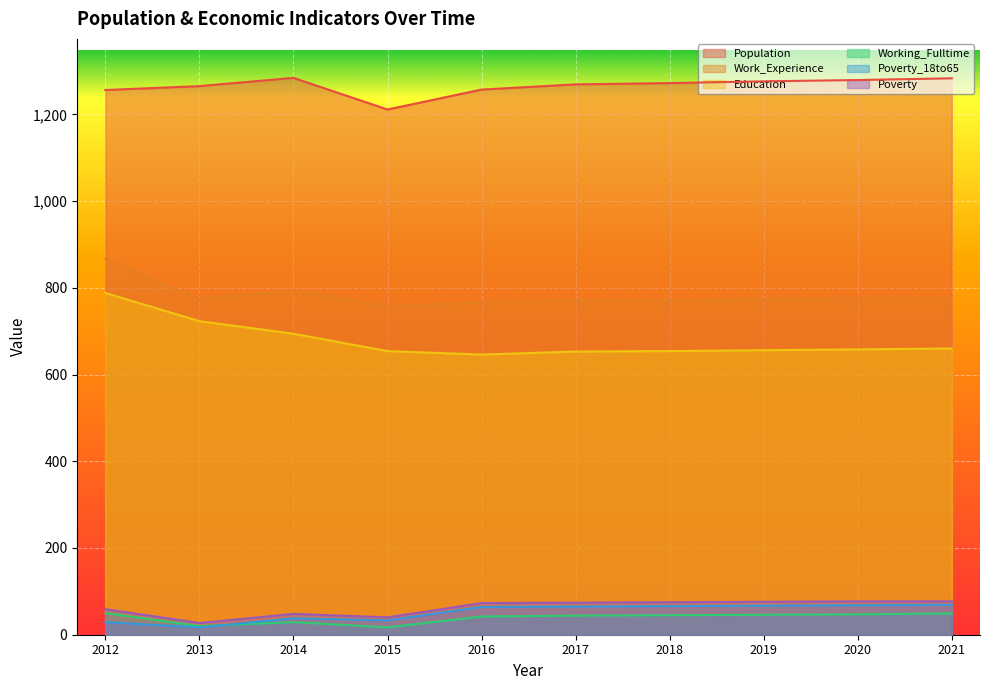

Where is the first local maximum for Poverty_18to65?

2014